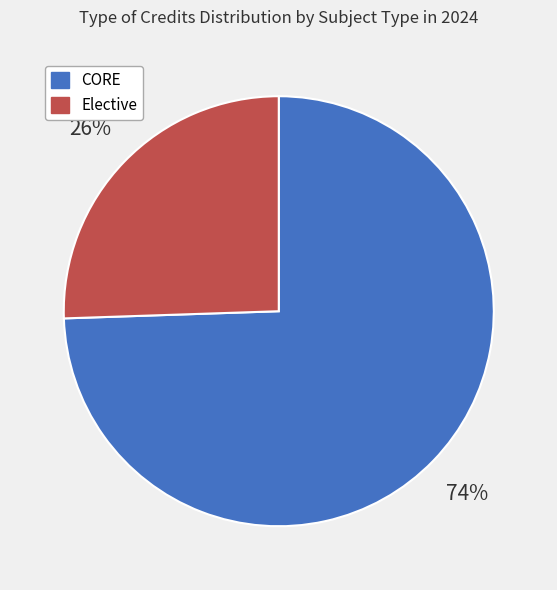

True or false: CORE accounts for 74% of the total.

True